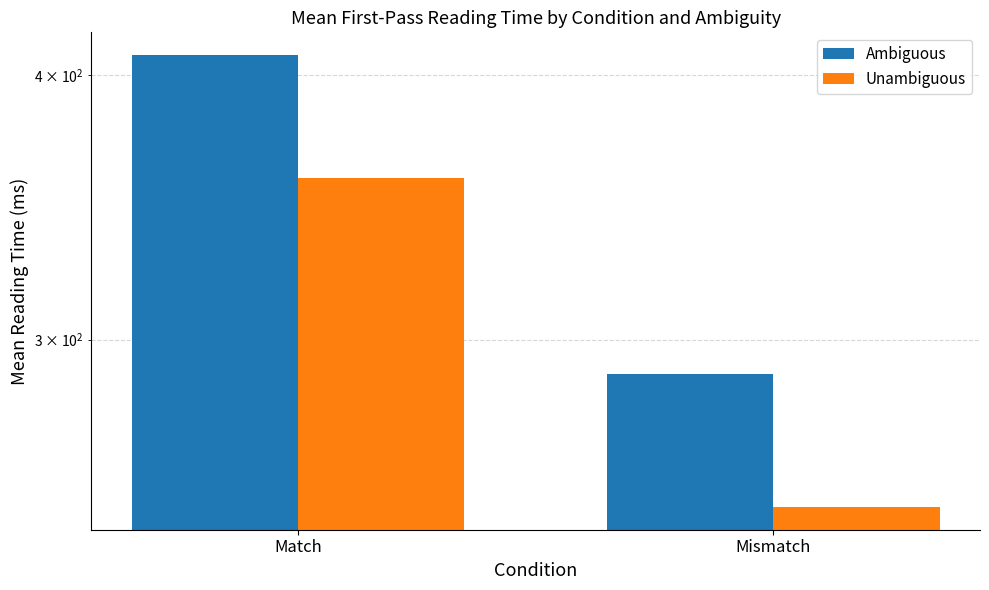

What is the maximum value for Unambiguous?

357.6